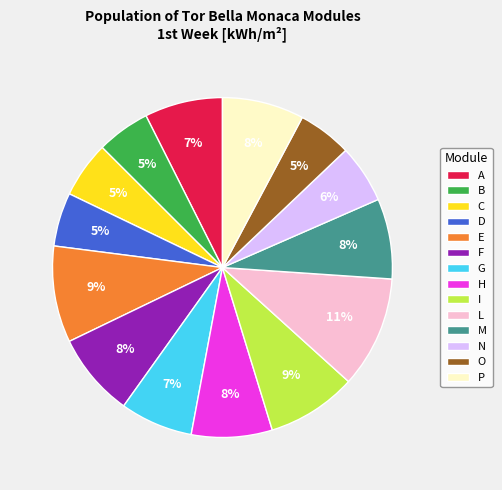

How many slices are in this pie chart?

14